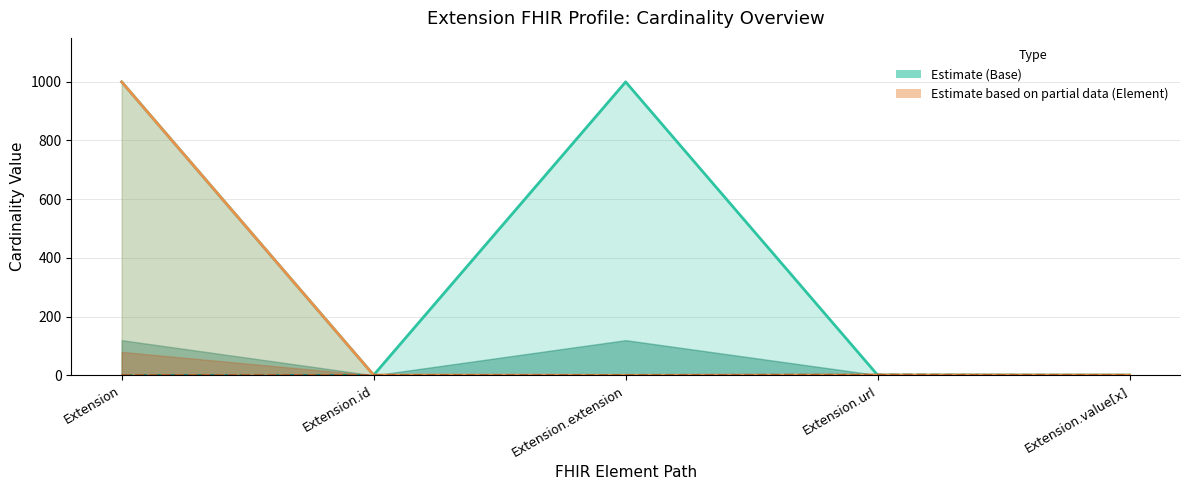

At which category is the sum across all series the highest?

Extension